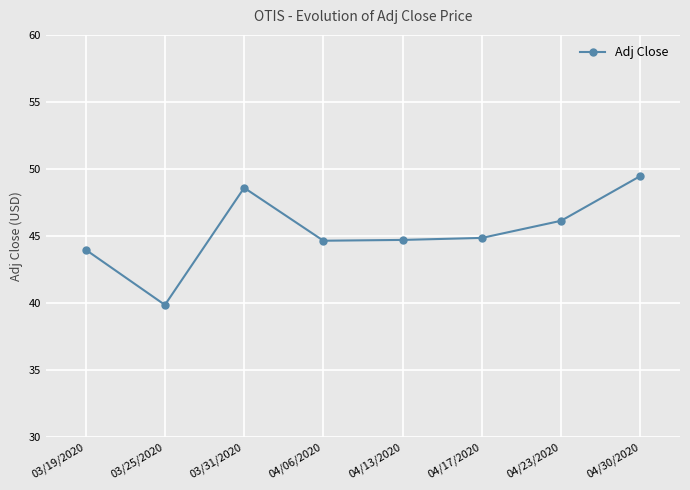

What is the difference between the second highest and second lowest values?

4.6